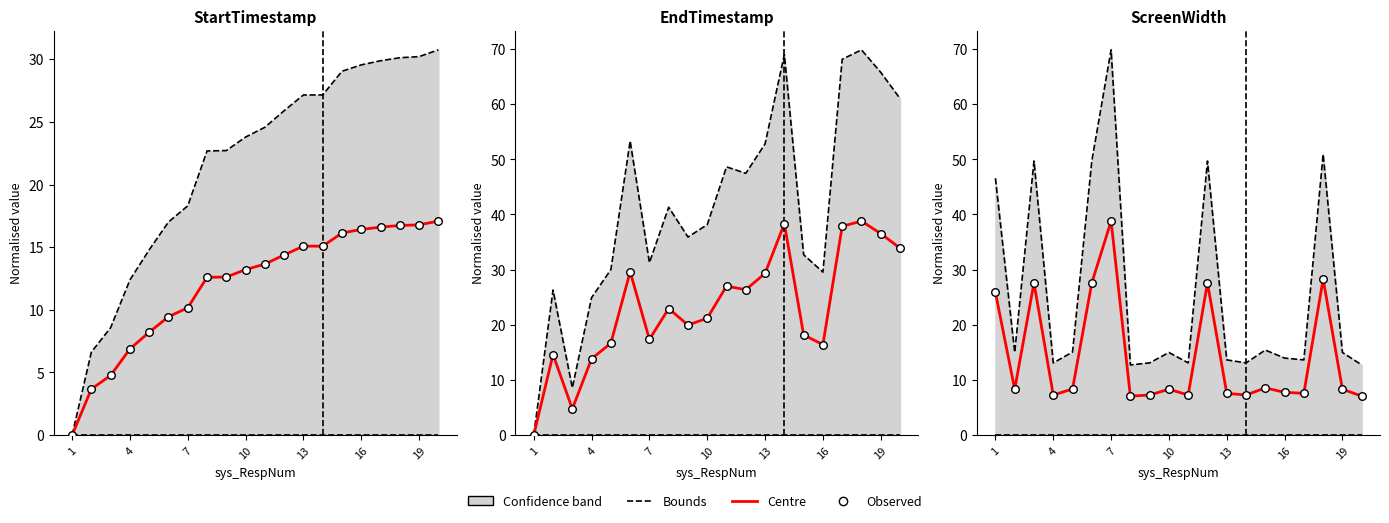

Which series has the largest total across all categories?

Upper bound